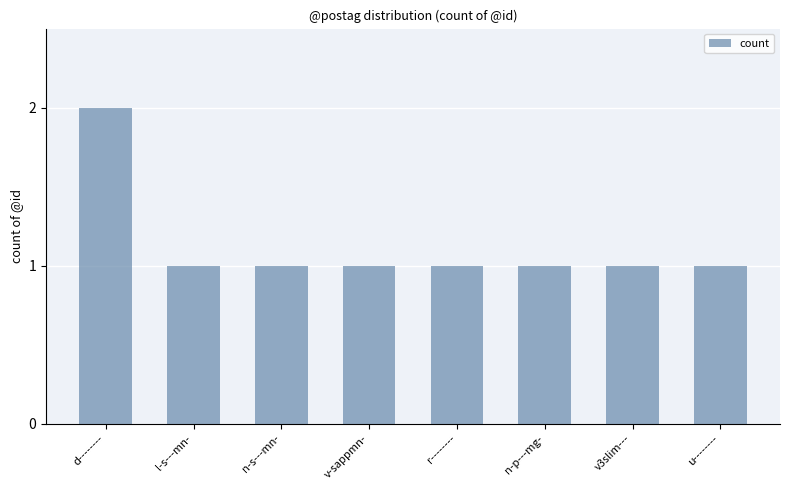

The chart shows a value of 1 at v3slim---. True or false?

True